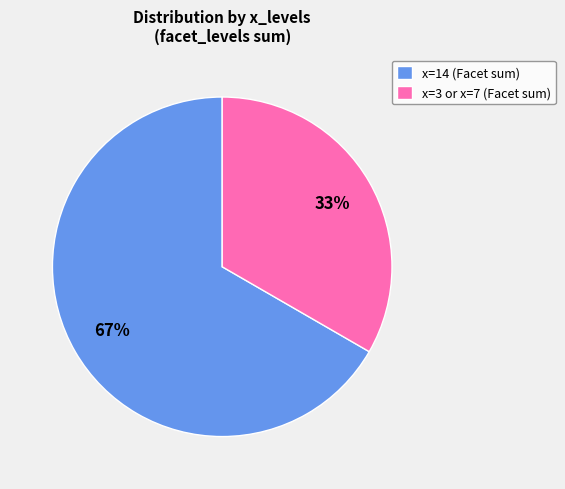

How many slices are in this pie chart?

2